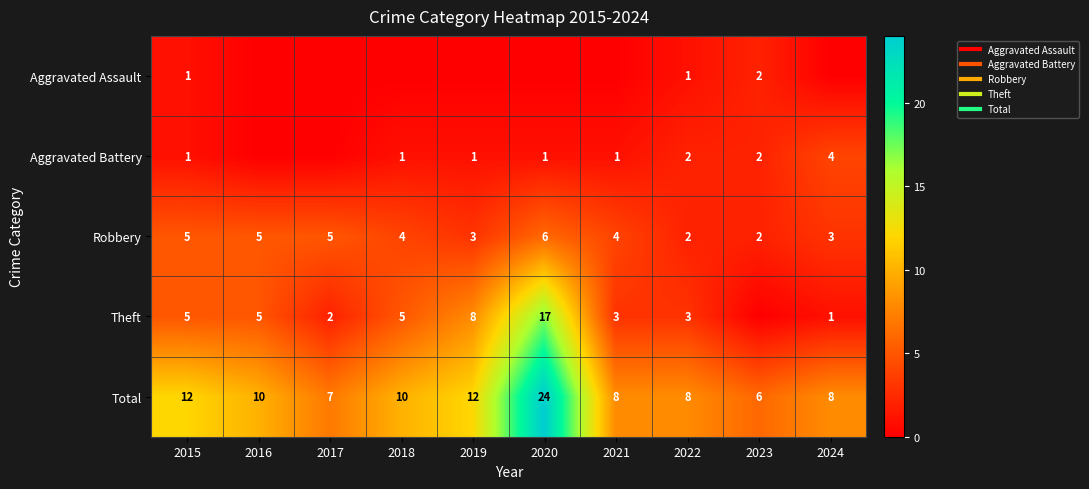

What is the sum of the Theft values at 2022 and 2016?

8